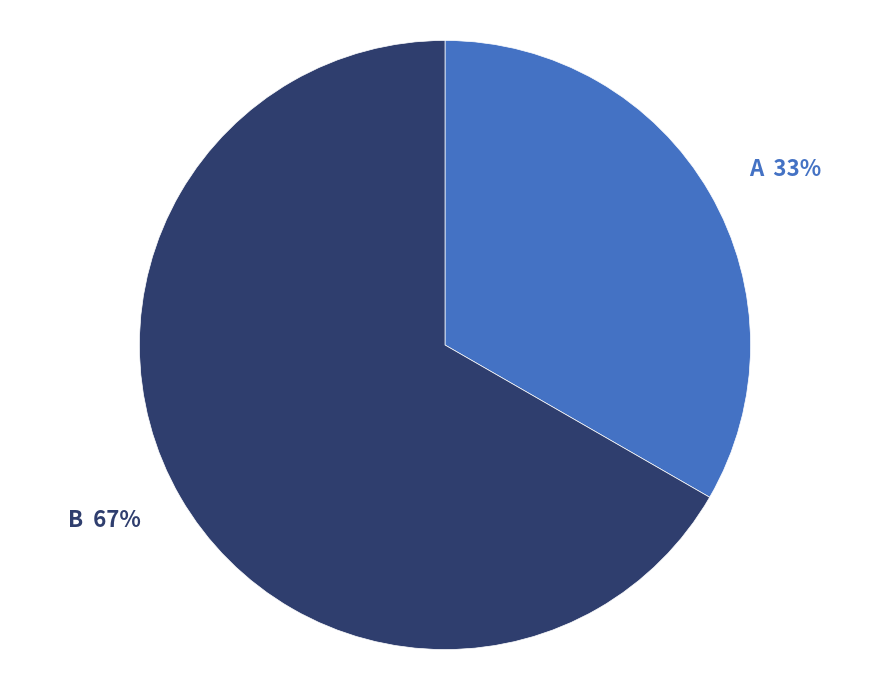

Do A and B together represent more than half of the pie?

Yes